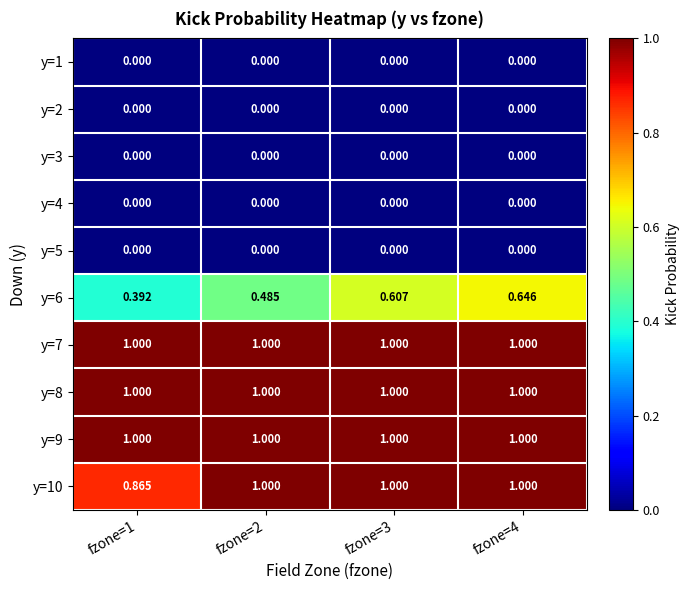

At which category is the sum across all series the highest?

fzone=4